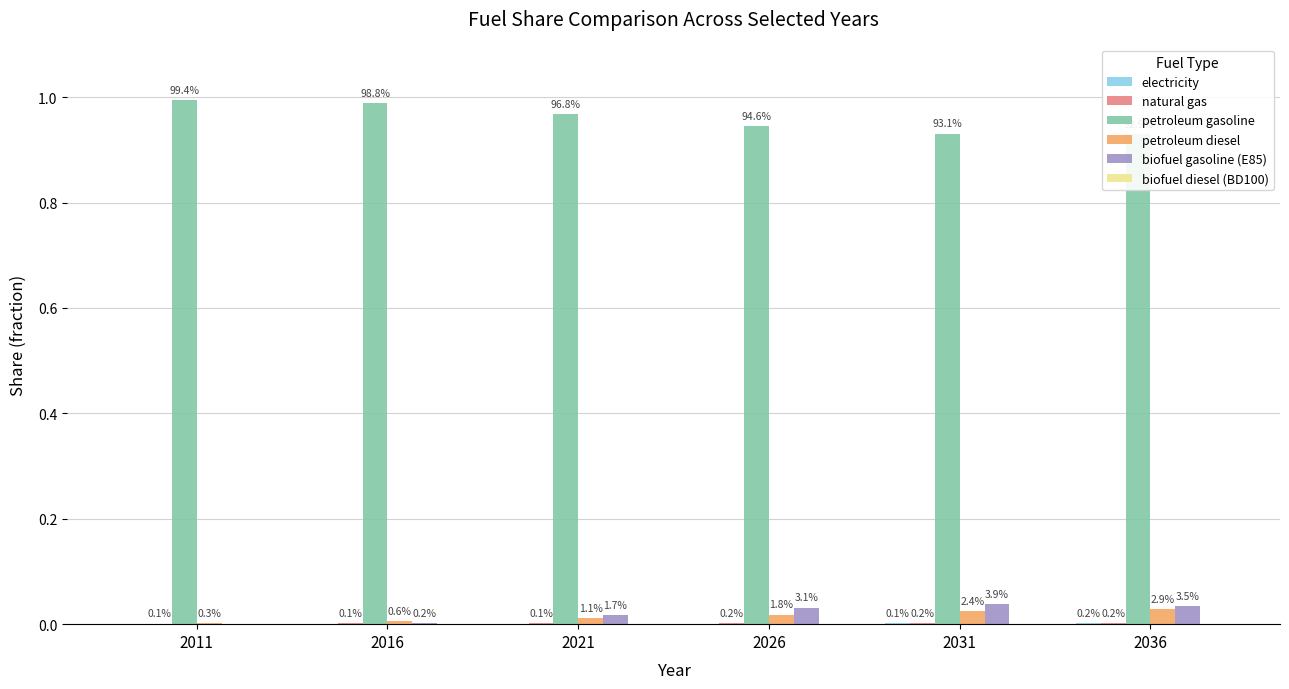

True or false: electricity has a value of 0.0 at 2016.

False